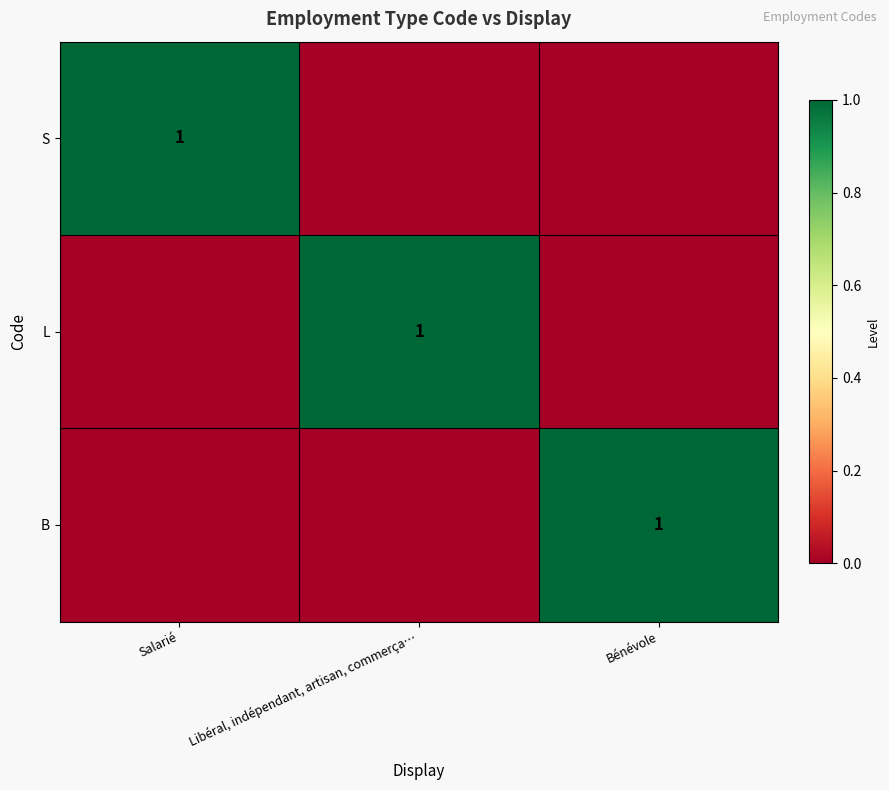

True or false: S has a value of 2 at Salarié.

False